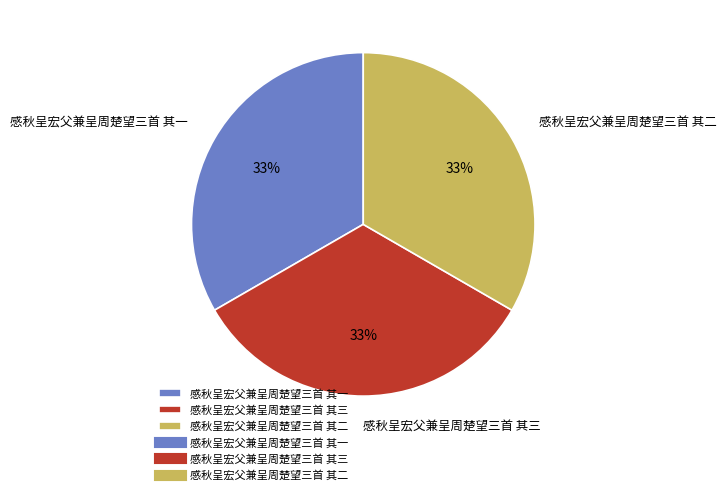

How many segments does this pie chart have?

3